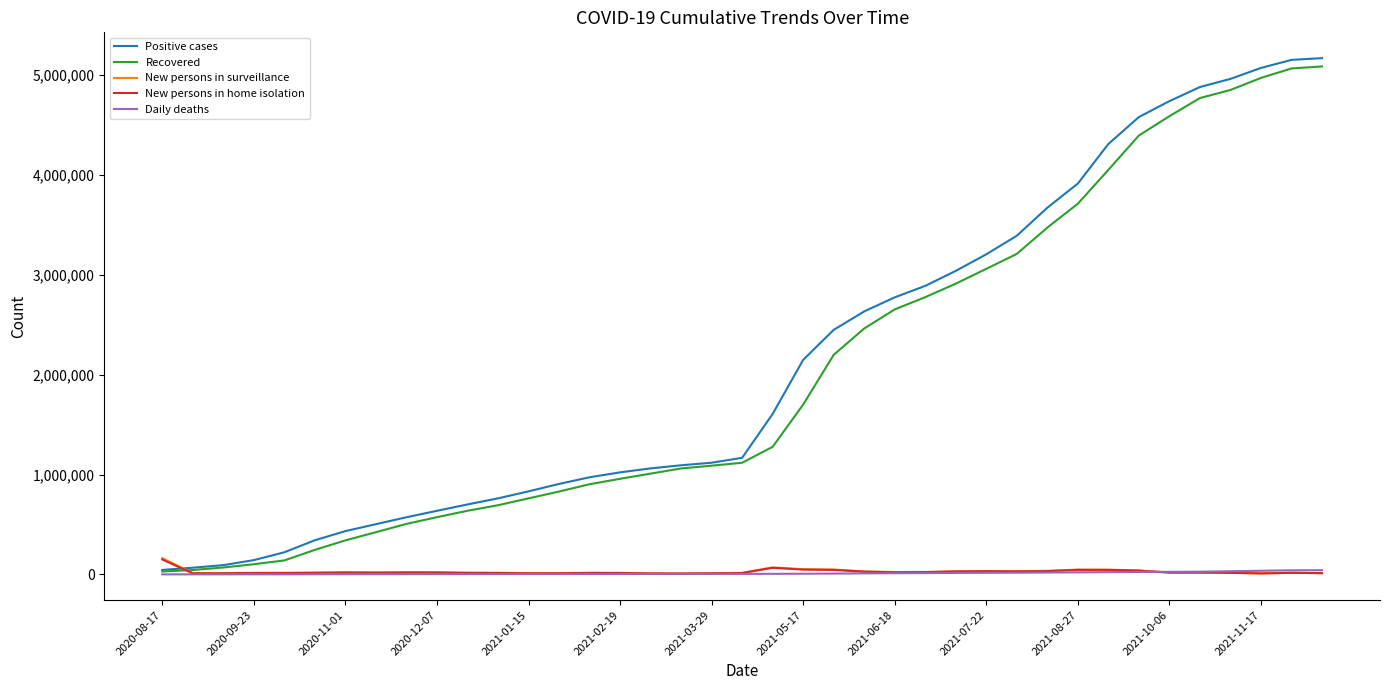

Which series has the widest spread of values?

Positive cases